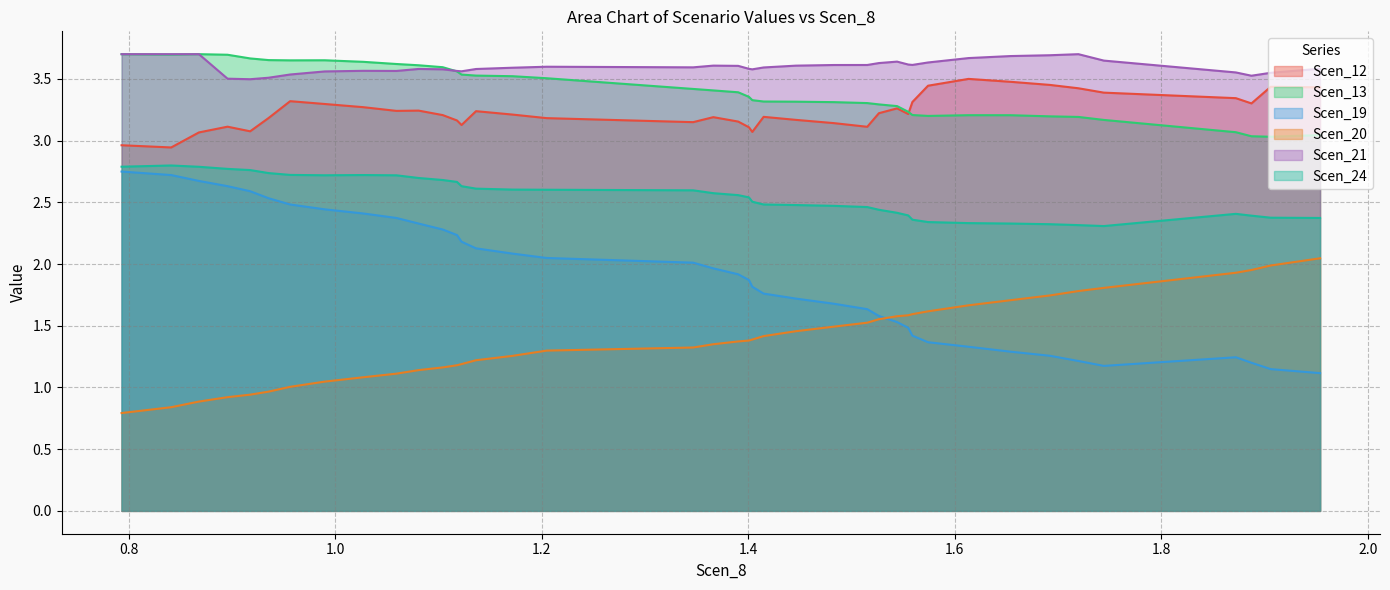

What is the smallest value displayed?

0.8